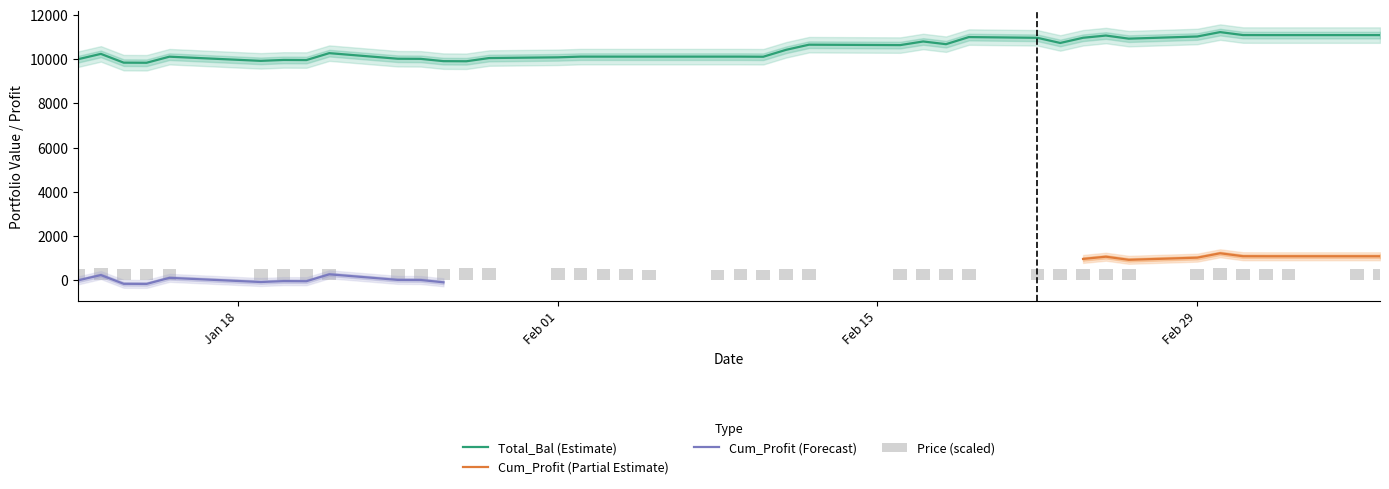

What is the lowest value of the Total_Bal (Estimate) series?

9834.3